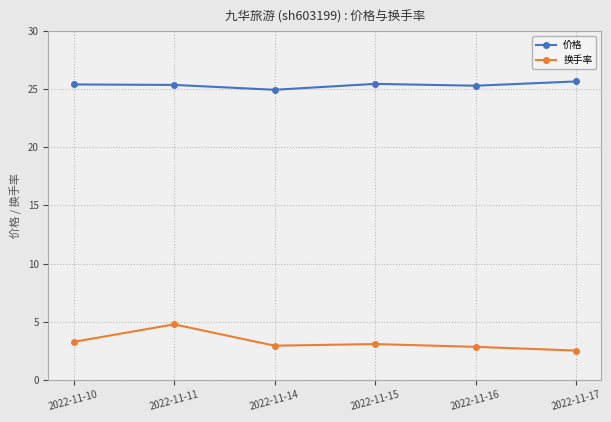

Where does the 价格 series first go above 25?

2022-11-10